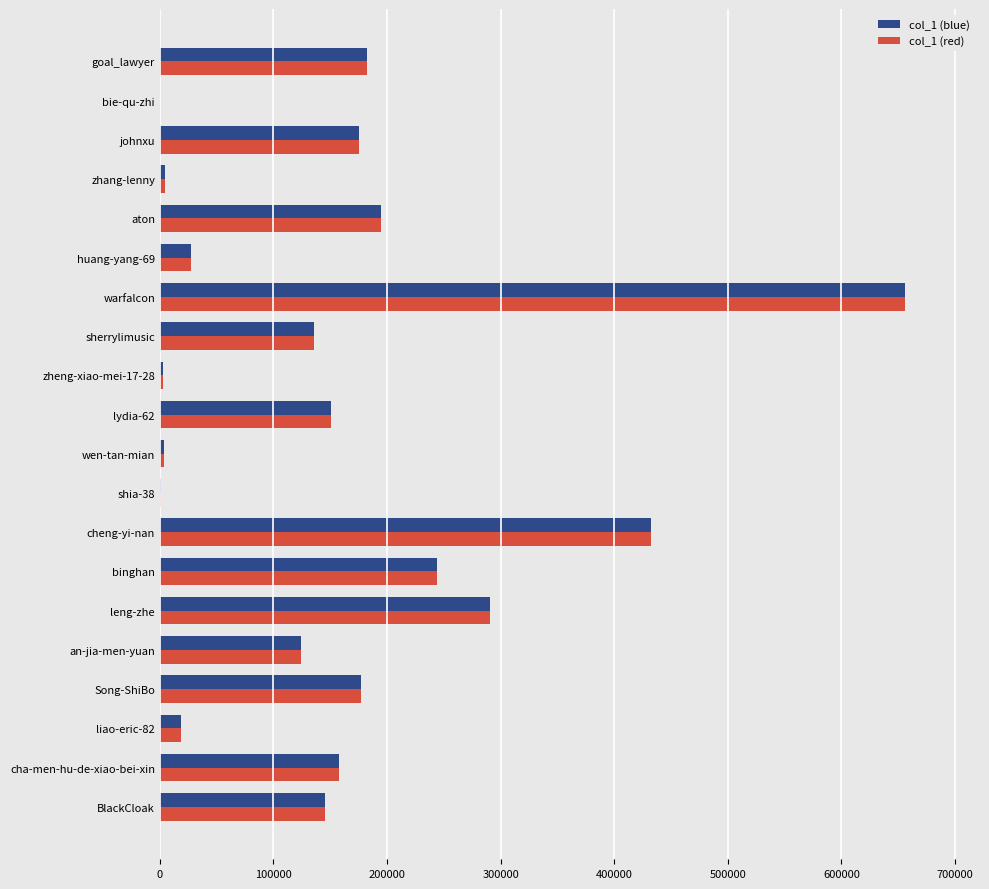

What is the greatest value displayed?

656418